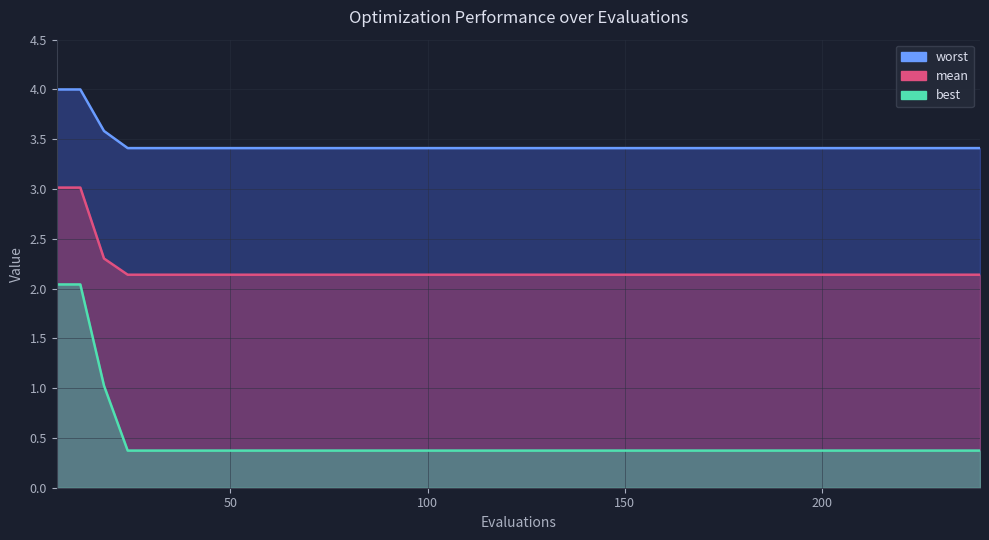

What is the difference between the maximum and minimum values in the best series?

1.7